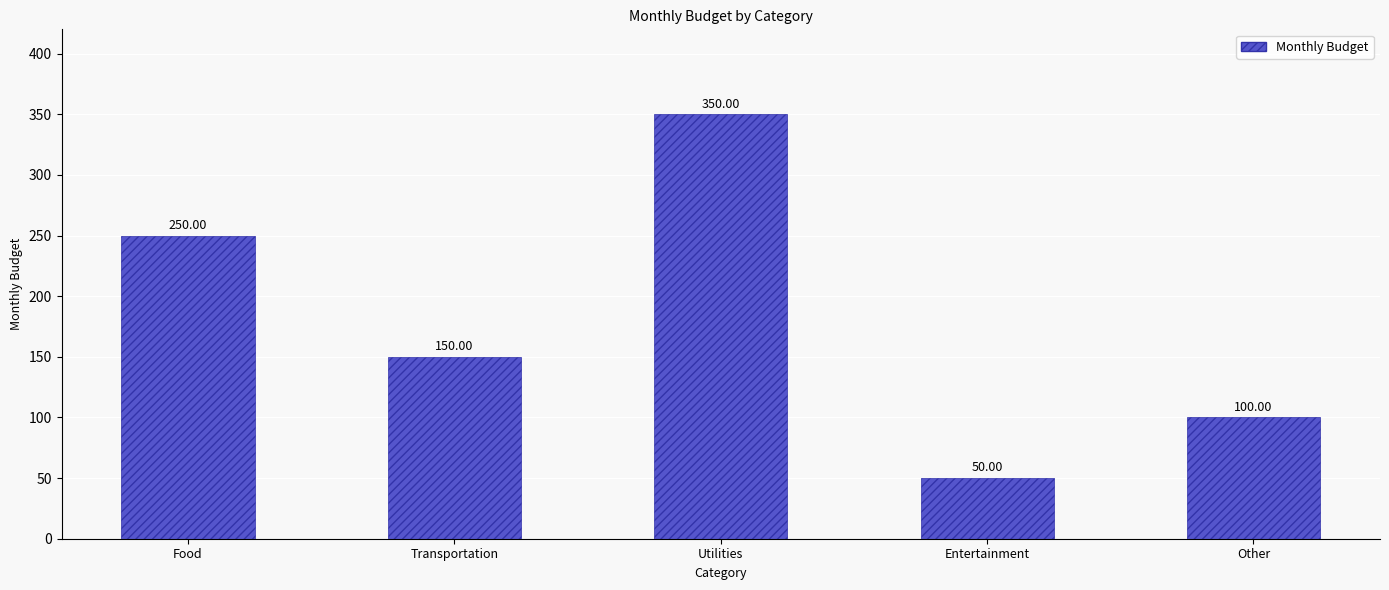

List the labels in order of value, smallest first.

Entertainment, Other, Transportation, Food, Utilities